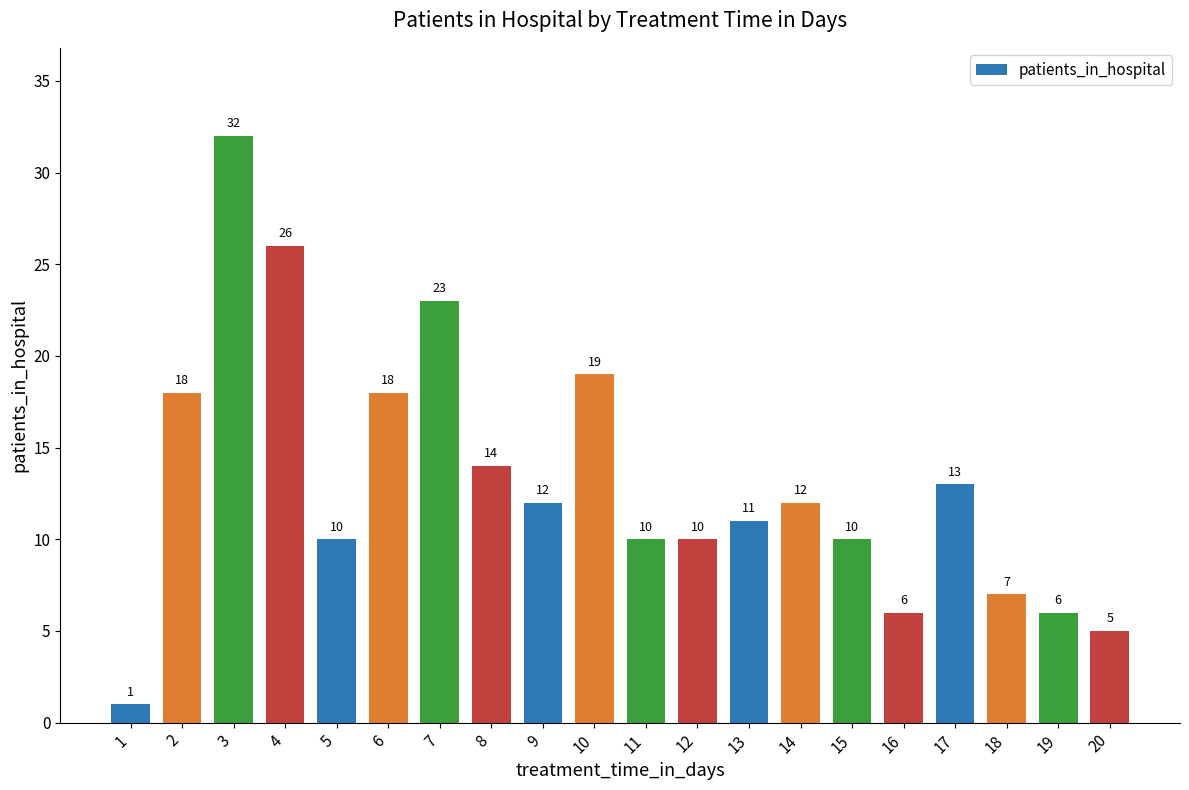

Reading left to right, list all the values displayed in this chart.

1	18	32	26	10	18	23	14	12	19	10	10	11	12	10	6	13	7	6	5